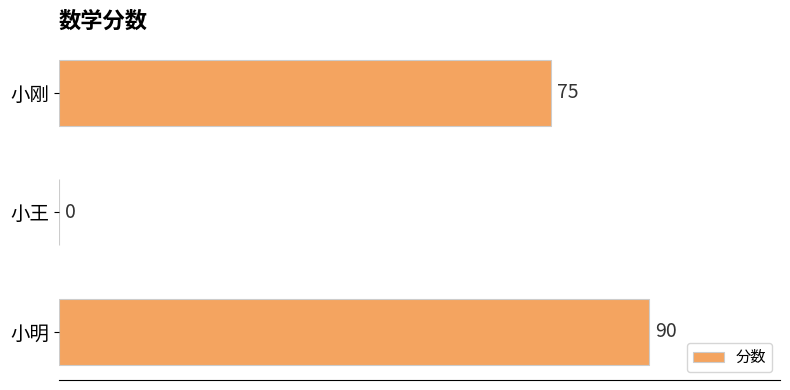

What is the change in value from 小王 to 小刚?

+75